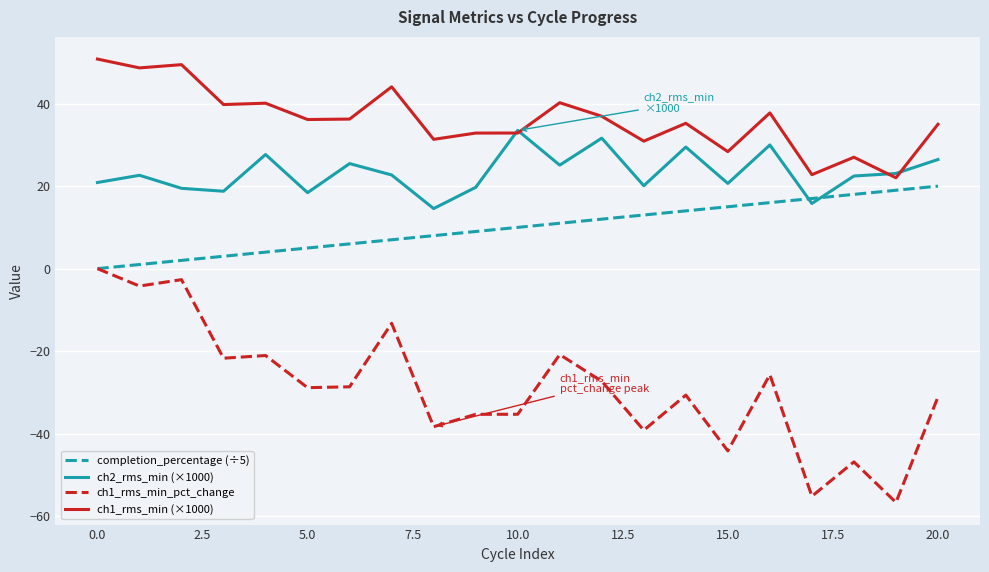

How many values in the completion_percentage (÷5) series are below 10?

10